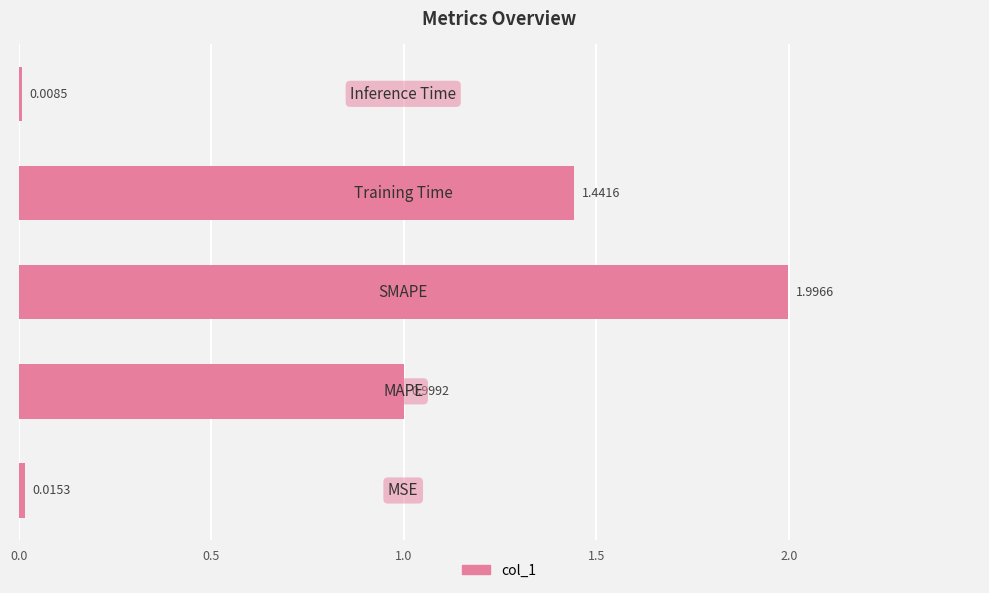

What is the difference between the maximum and minimum values?

2.0